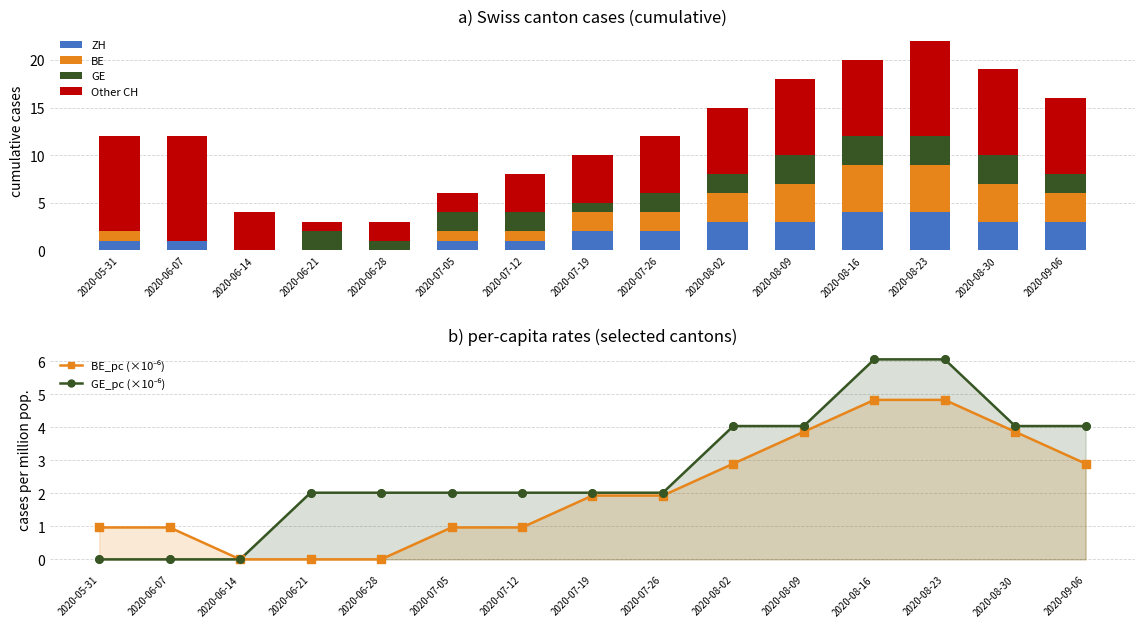

Which series has the widest spread of Y values?

Other CH